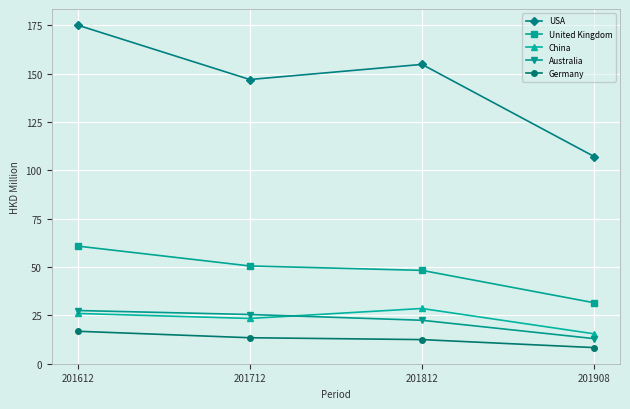

Reading left to right, transcribe all the data shown in this chart.

USA: 201612=175.1	201712=147.0	201812=154.8	201908=107.1
United Kingdom: 201612=60.8	201712=50.5	201812=48.2	201908=31.4
China: 201612=25.9	201712=23.3	201812=28.5	201908=15.4
Australia: 201612=27.4	201712=25.4	201812=22.4	201908=12.9
Germany: 201612=16.7	201712=13.3	201812=12.4	201908=8.2